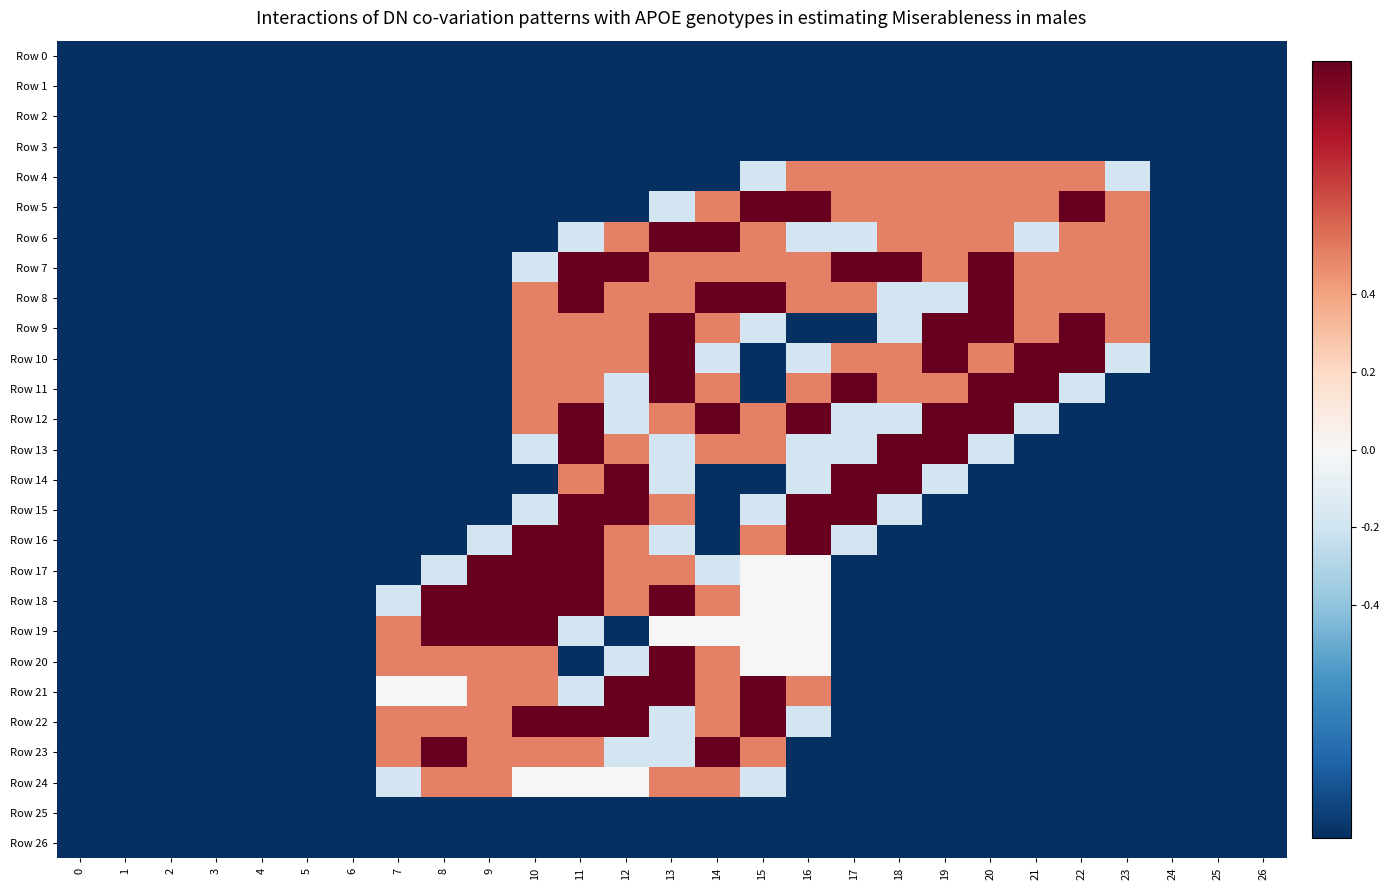

Which series changed the most between 14 and 17?

Row 14